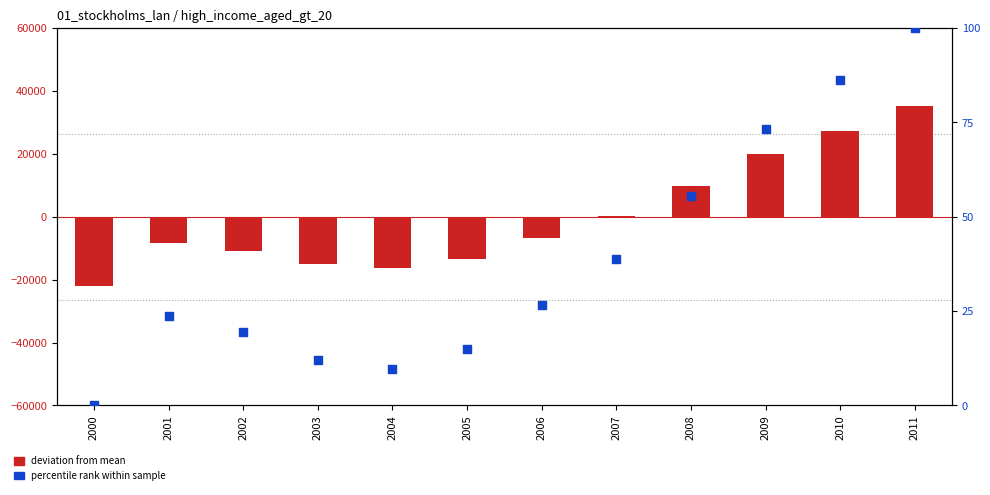

Which series has the largest total across all categories?

percentile rank within sample